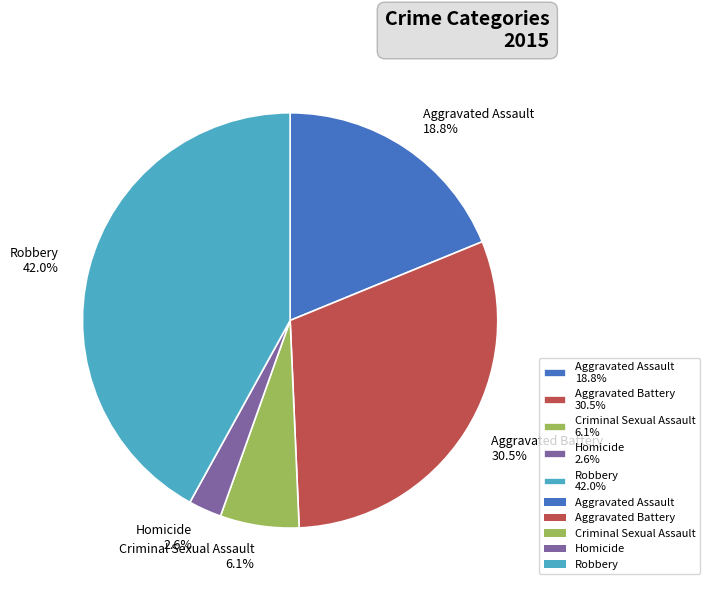

To the nearest percent, what is the average slice percentage?

20%